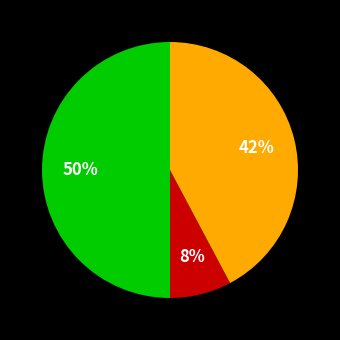

To the nearest percent, what is the average slice percentage?

33%